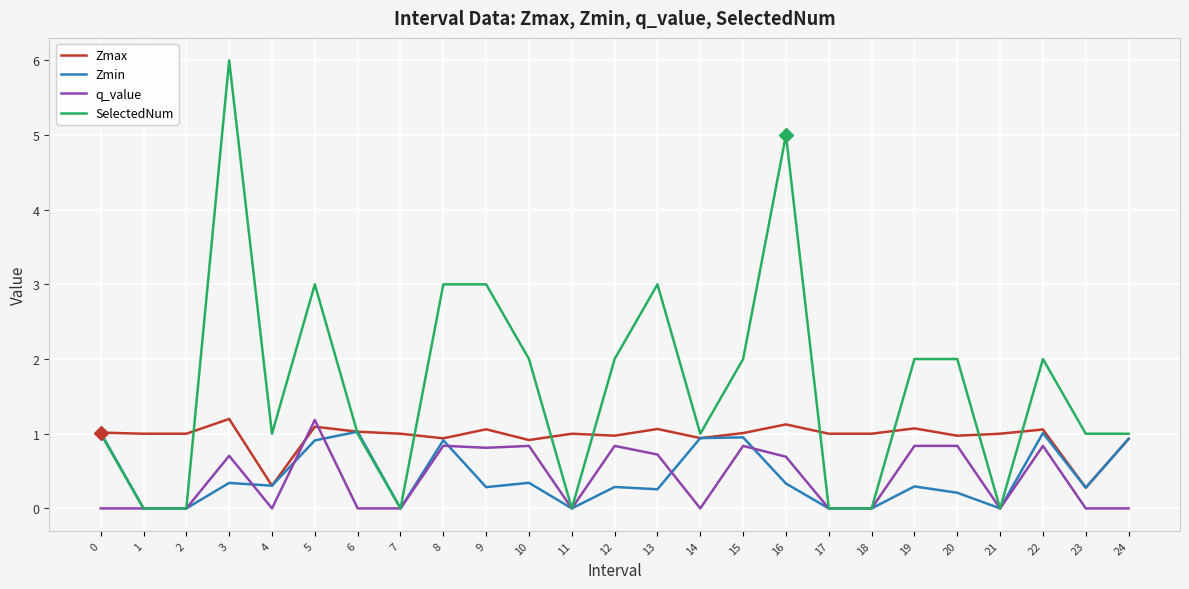

What is the approximate value of Zmax at 16?

1.1